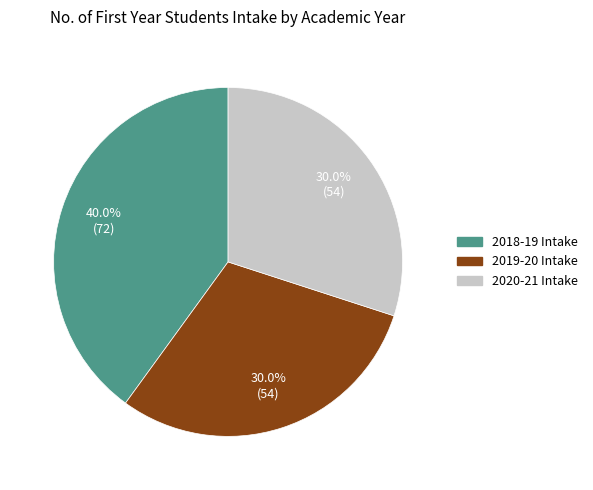

Count the number of slices in the pie.

3